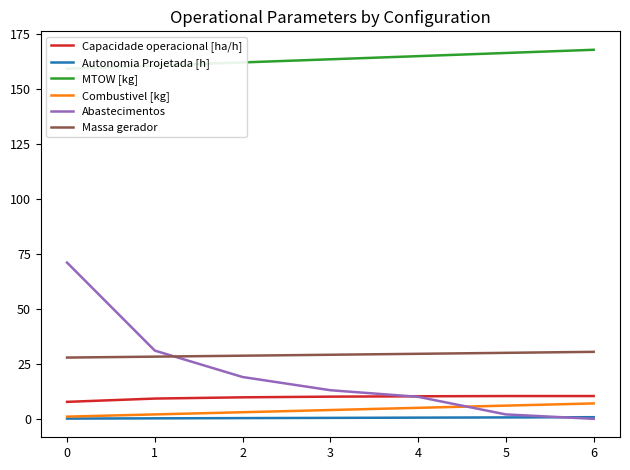

Reading left to right, list all the values displayed in this chart.

Capacidade operacional [ha/h]: 7.7	9.2	9.8	10.1	10.2	10.4	10.4
Autonomia Projetada [h]: 0.1	0.2	0.3	0.4	0.5	0.6	0.7
MTOW [kg]: 159.1	160.5	162.0	163.4	164.8	166.3	167.7
Combustivel [kg]: 1.0	2.0	3.0	4.0	5.0	6.0	7.0
Abastecimentos: 71.0	31.0	19.0	13.0	10.0	2.0	0.0
Massa gerador: 27.8	28.3	28.7	29.1	29.6	30.0	30.4